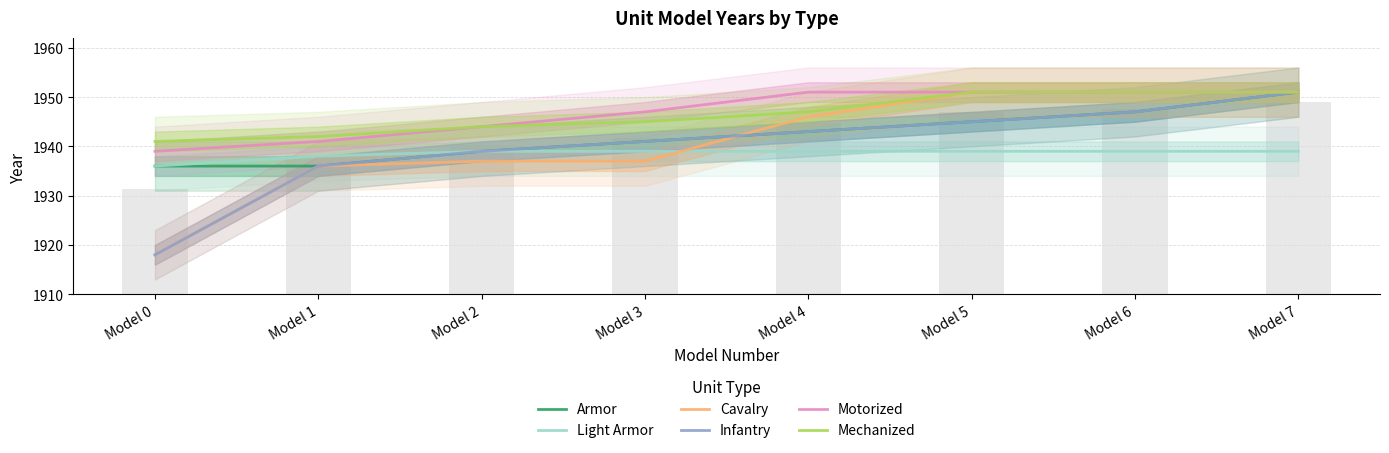

Read the Armor value at Model 7, to the nearest 10.

1950